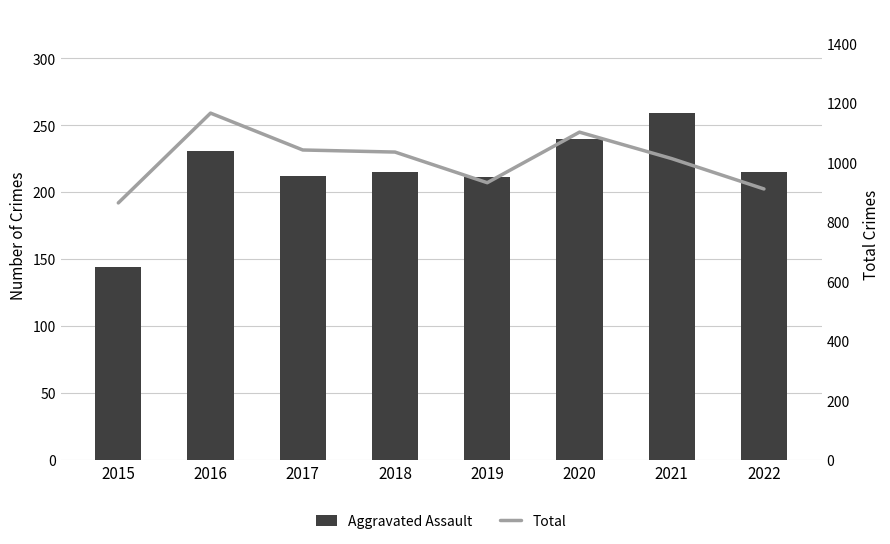

At which label does Total reach its minimum?

2015